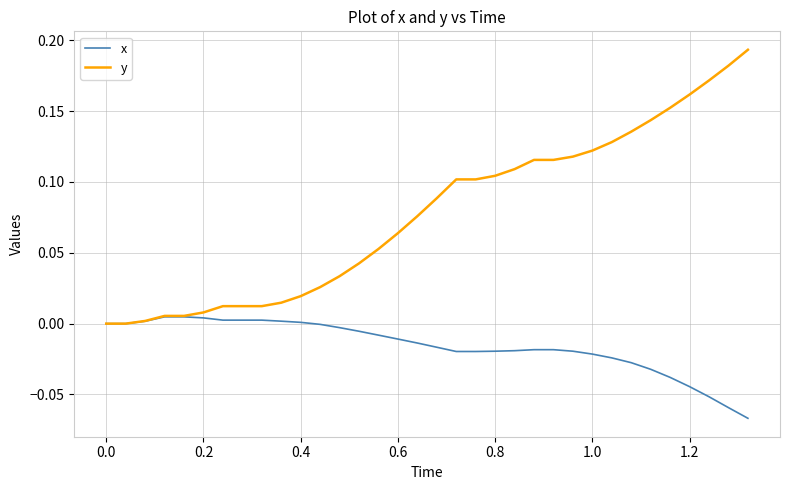

Which series has the largest total across all categories?

y